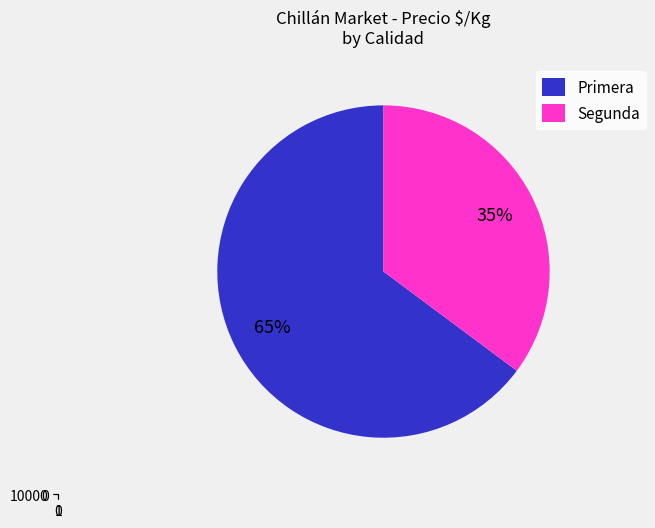

Which has a higher value, 37 or Segunda?

Segunda